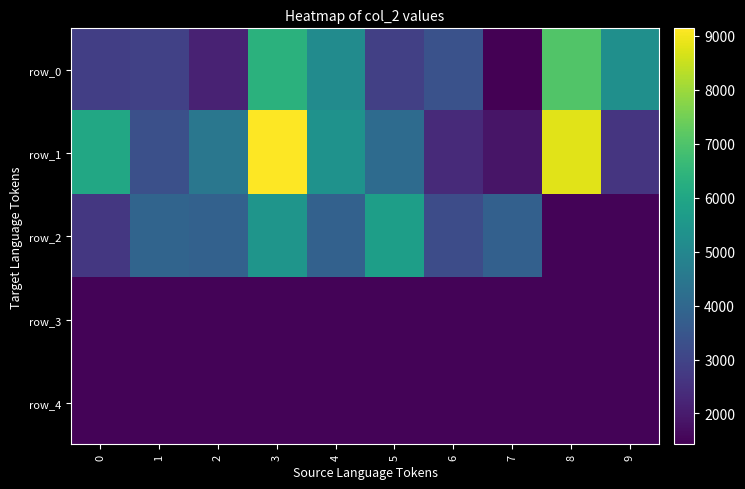

How many data points does each series have?

10